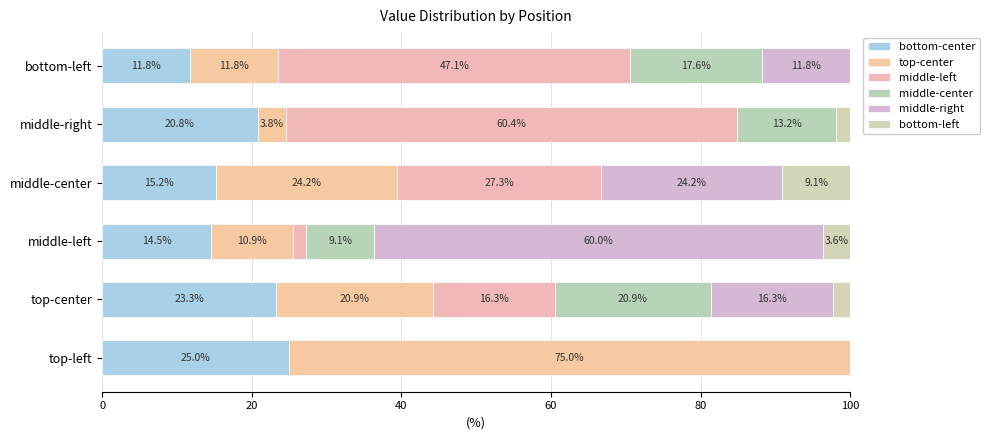

Count the number of categories in the chart.

6